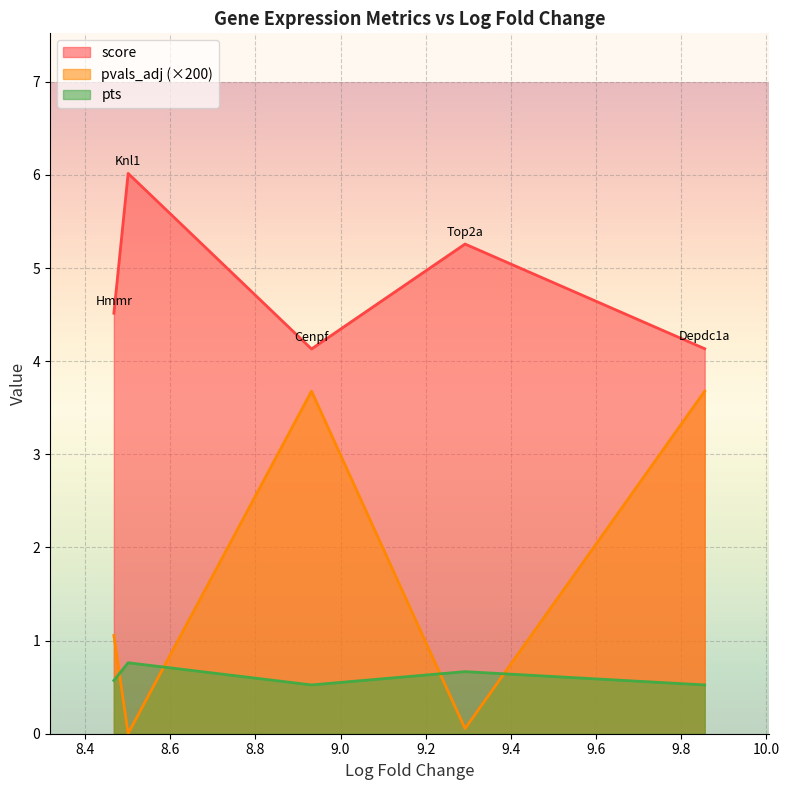

List the series in order of their peak value, highest first.

score, pvals_adj (×200), pts